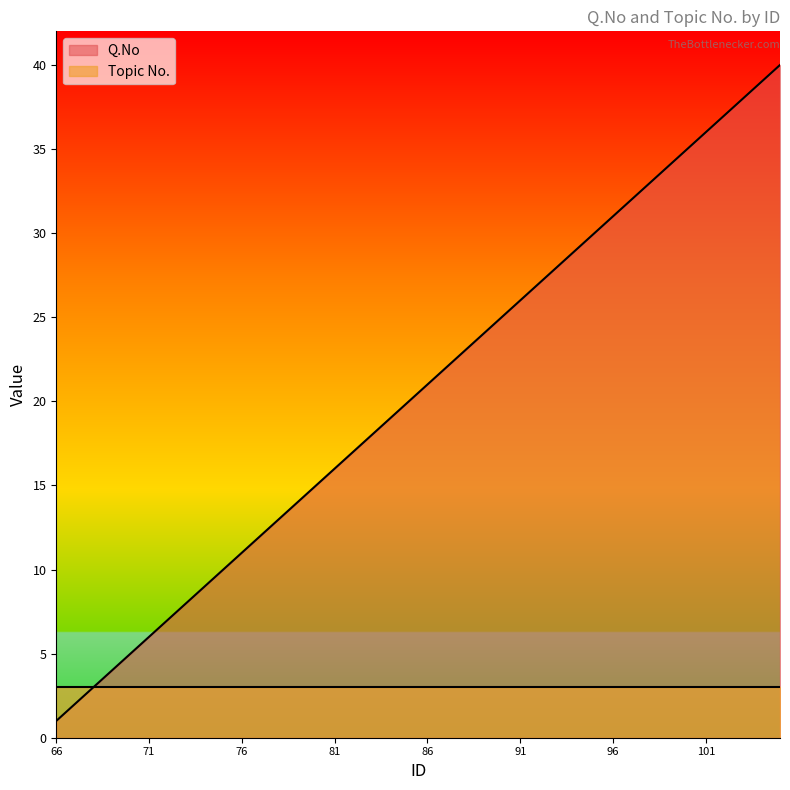

What is the value of the 8th point from the left?

8